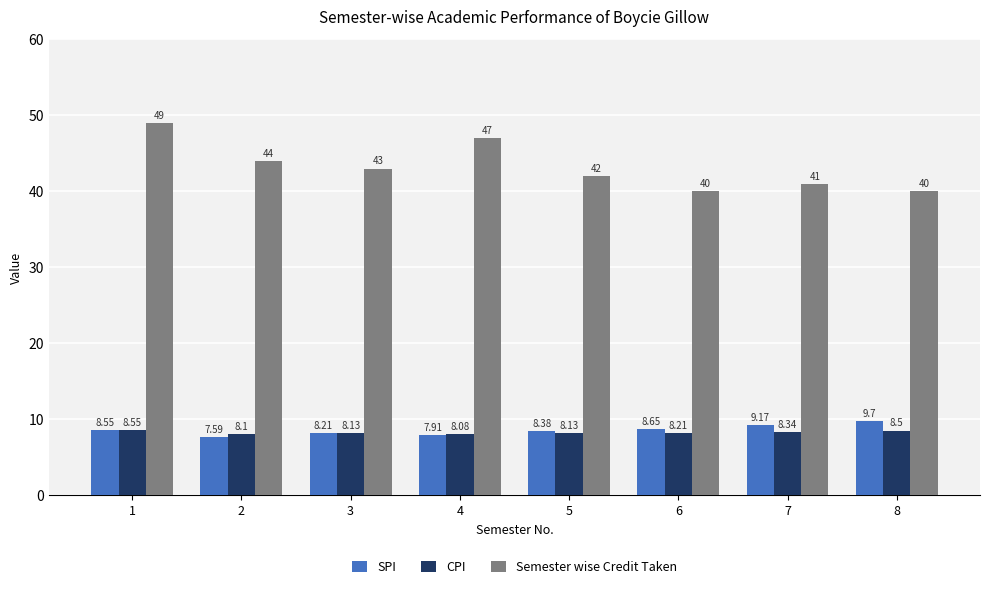

What are all the series names shown in the legend?

SPI, CPI, Semester wise Credit Taken